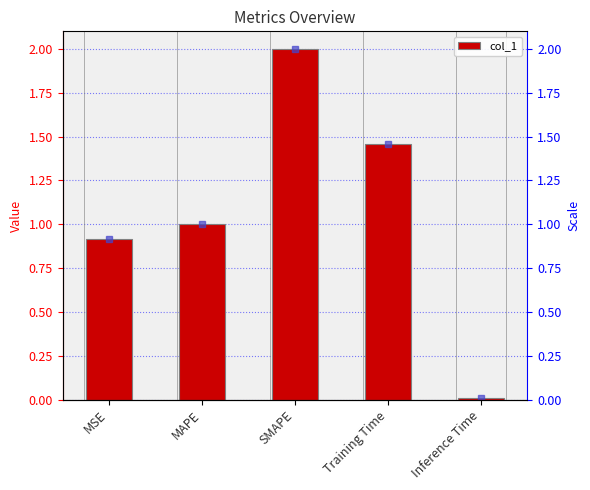

How many data points are less than 1?

2